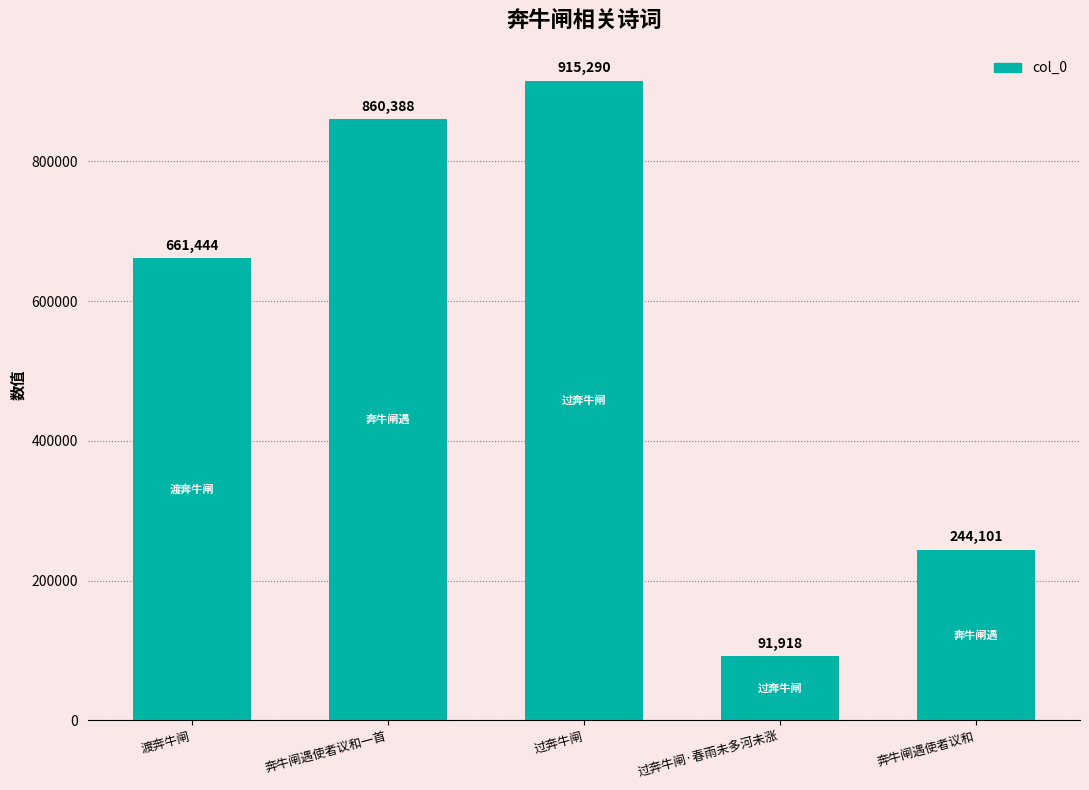

Approximately how many times larger is the value at 奔牛闸遇使者议和一首 compared to 渡奔牛闸?

1.3